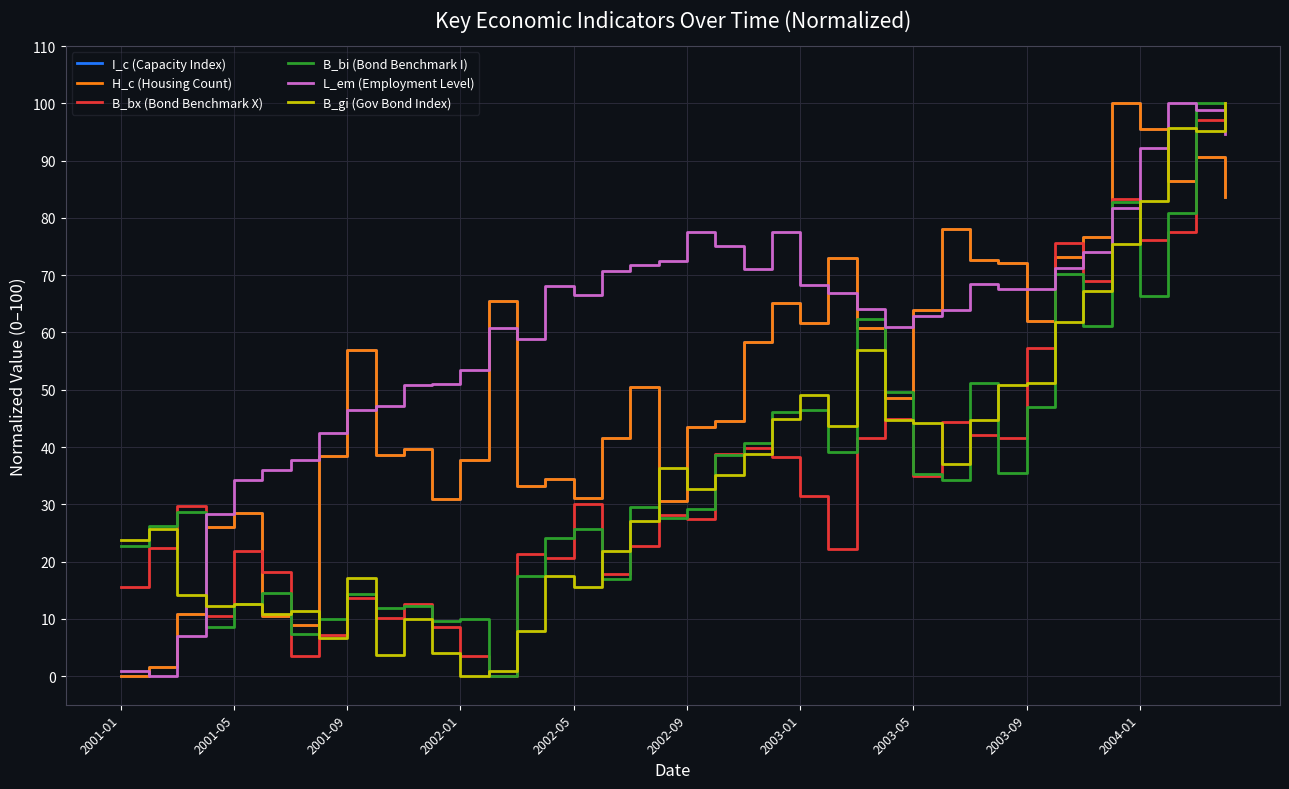

Which series has the largest total across all categories?

L_em (Employment Level)